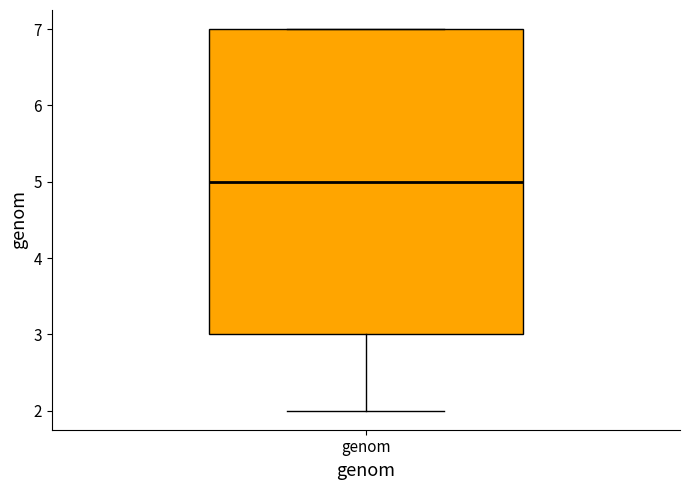

Transcribe this box plot: give where the median line is, the range the box spans, and where the two whiskers end, as read against the y-axis. The values are not printed on the chart, so give them approximately, as read against the axis.

median 5, box 3 to 7, whiskers 2 to 7